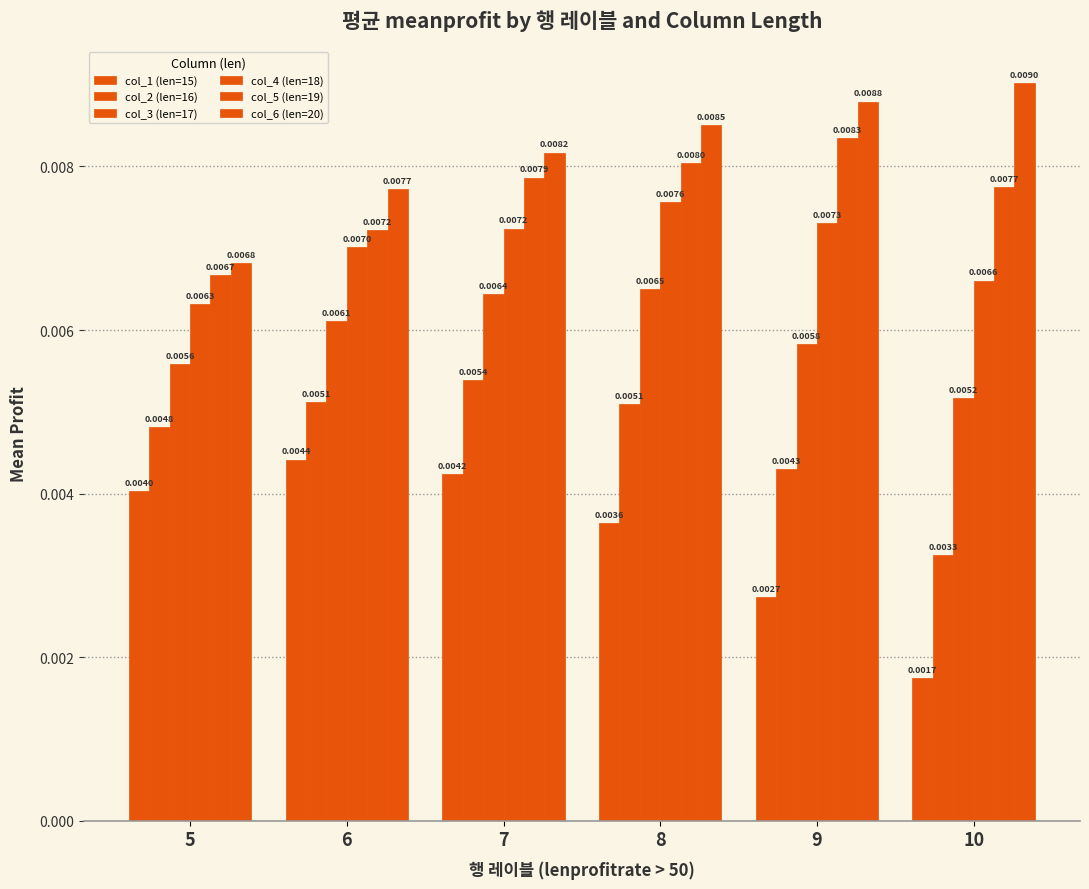

Count the number of categories in the chart.

6